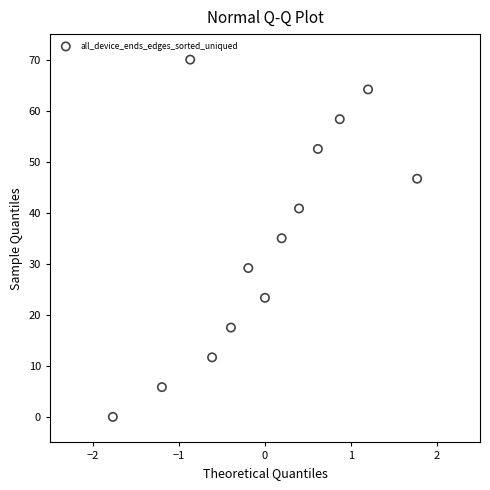

What is the range of Y values (max minus min)?

70.0